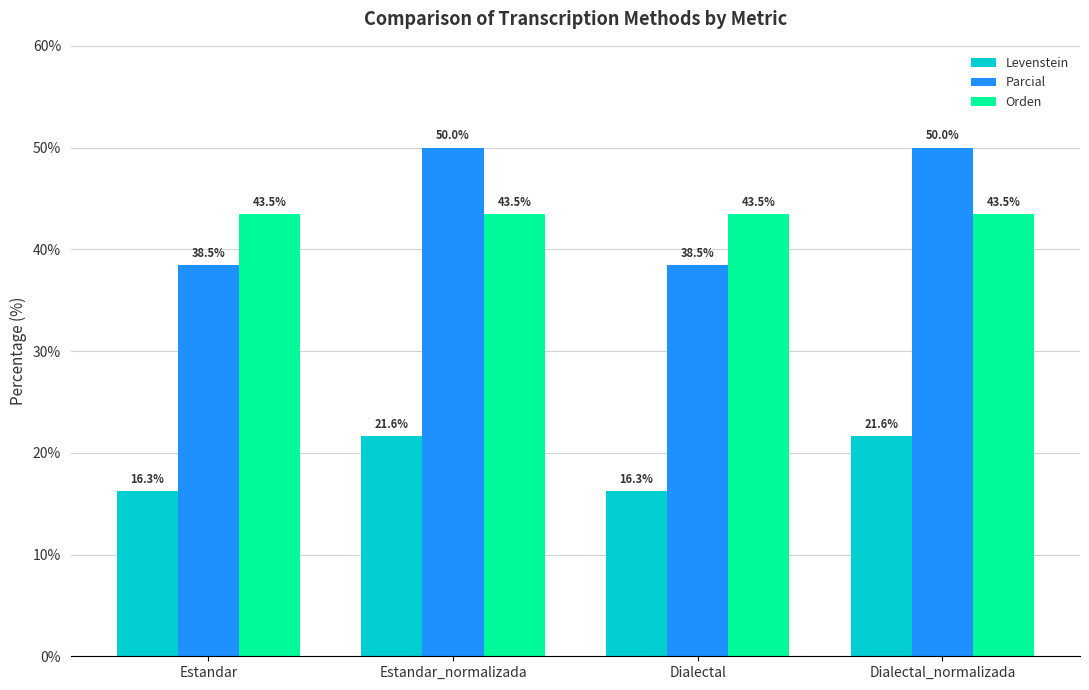

What is the maximum value for Parcial?

50.0